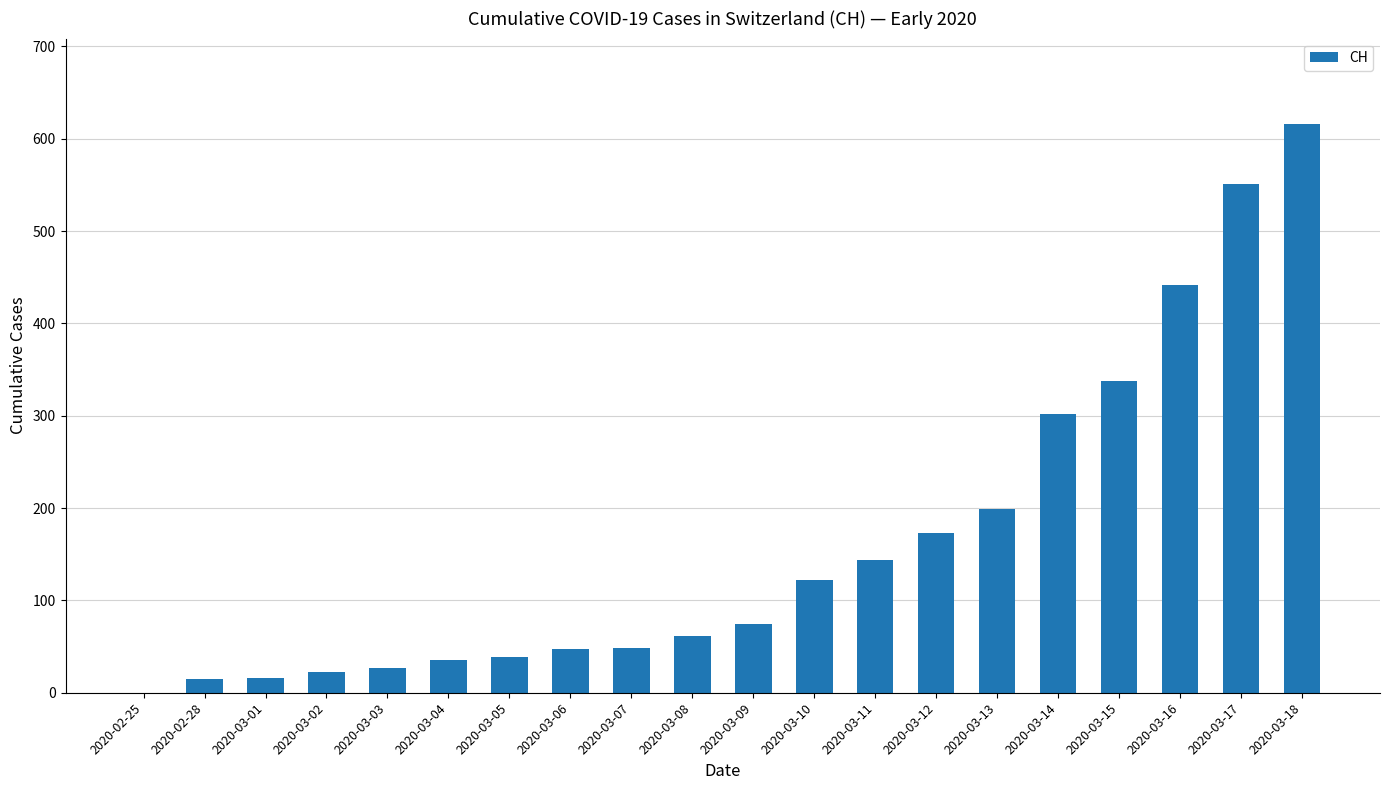

Approximately how many times larger is the value at 2020-03-05 compared to 2020-02-28?

2.6